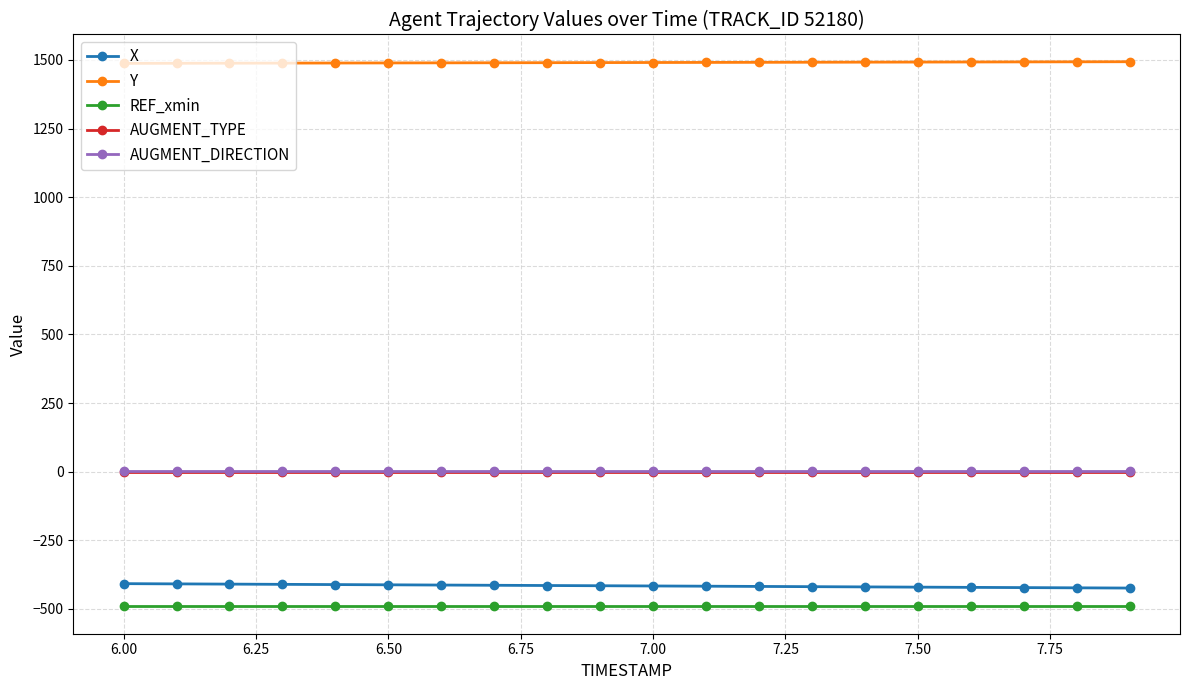

What is the minimum value shown in the chart?

-490.9